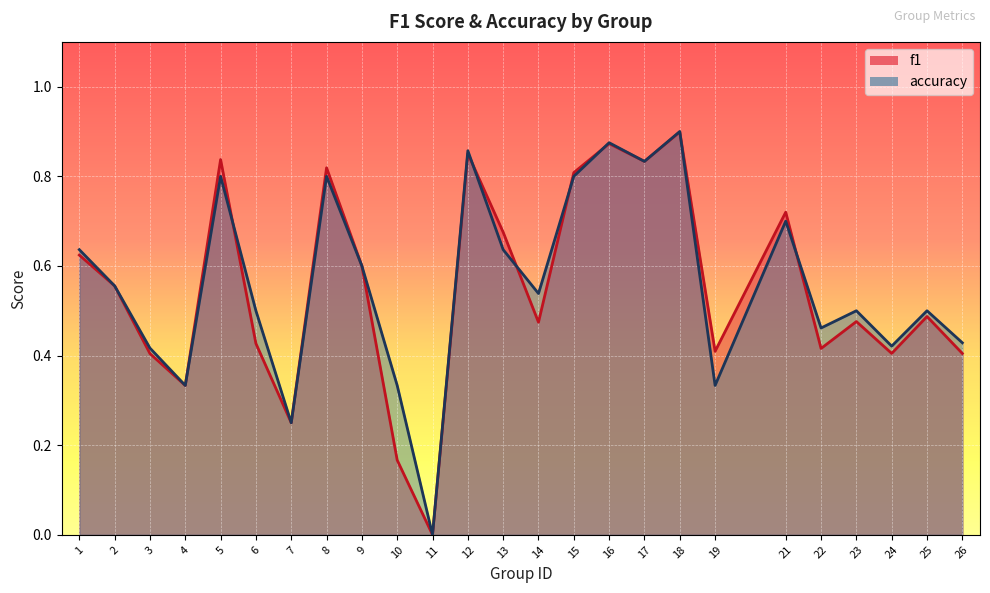

The value of f1 at 16 is 0.6. True or false?

False